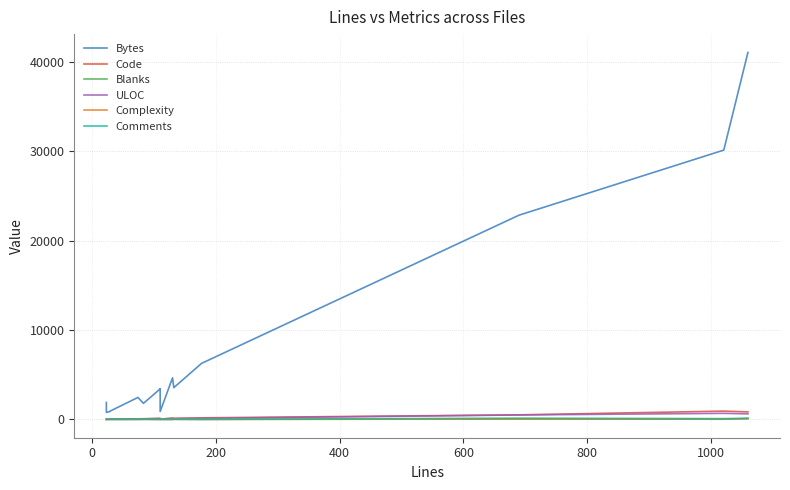

What is the sum of all ULOC values?

2525